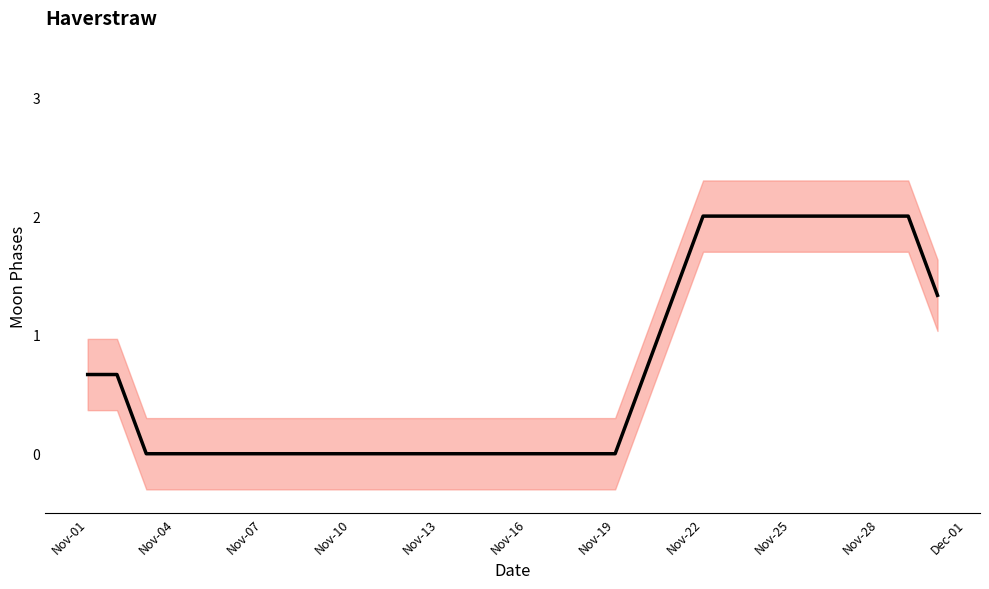

What is the average value?

0.7